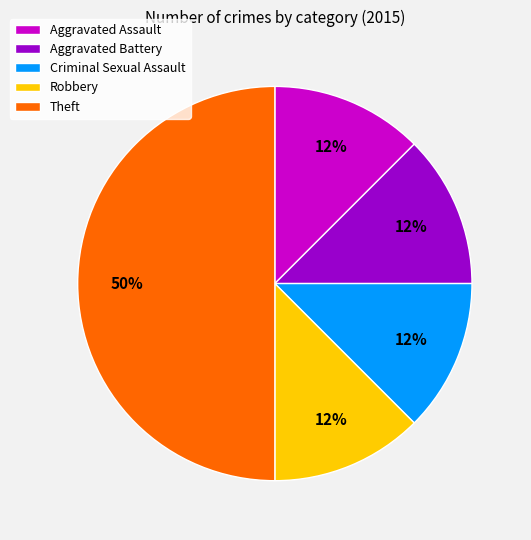

Is it true that Aggravated Assault is 12% of the pie?

True